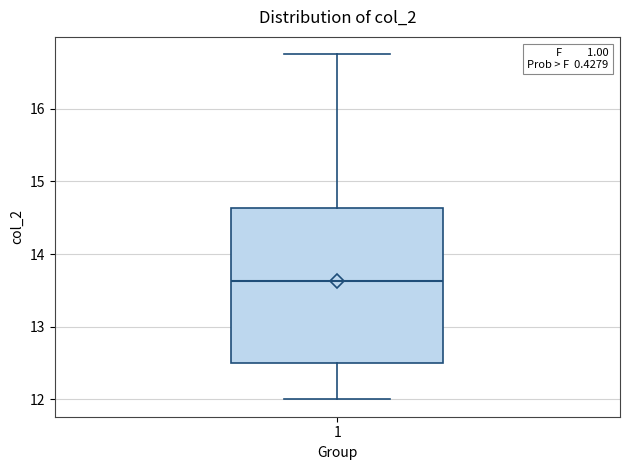

Where does the lower whisker of the box at x = 1 end on the y-axis? The values are not printed on the chart, so give them approximately, as read against the axis.

12.0